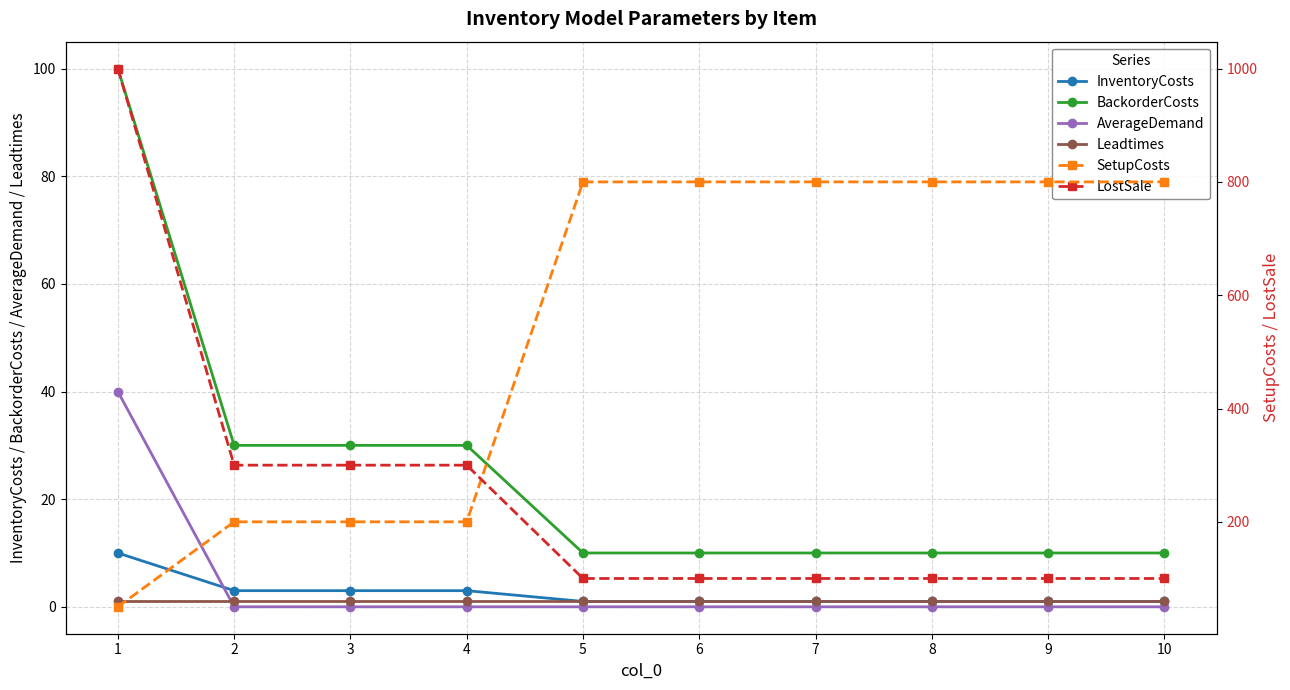

Which has a higher value, 6 or 10?

6